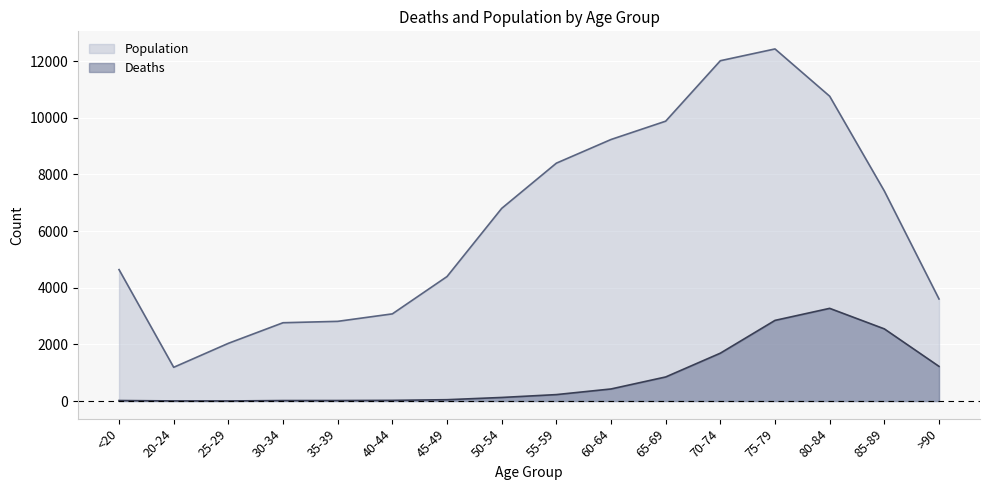

How many categories are shown in the chart?

16